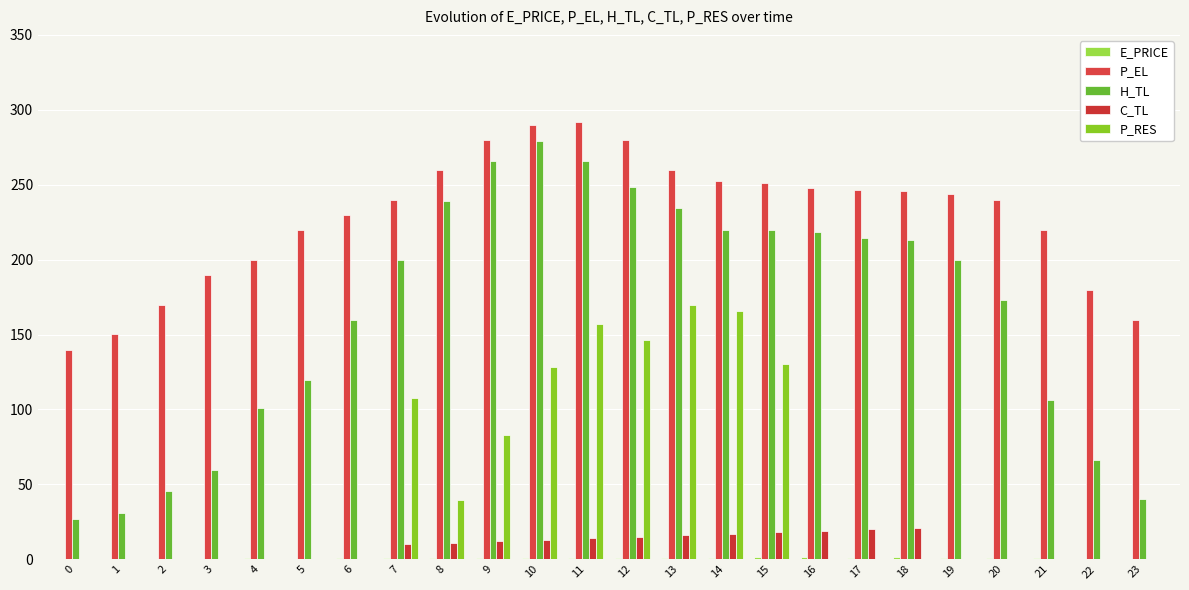

How many categories are shown in the chart?

24